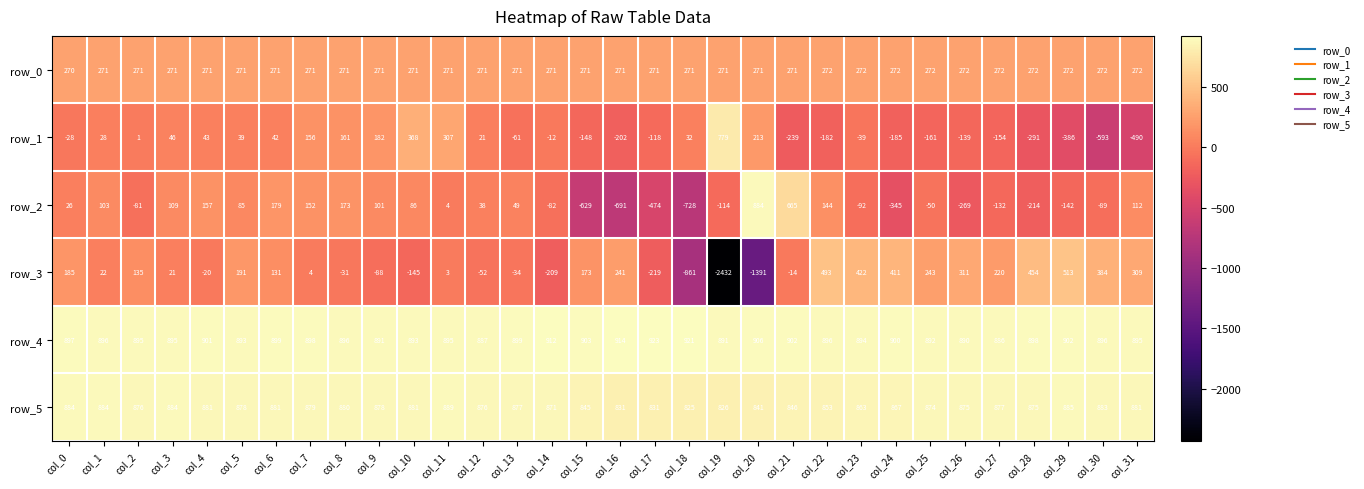

What is the spread (max minus min) of values at col_18?

1782